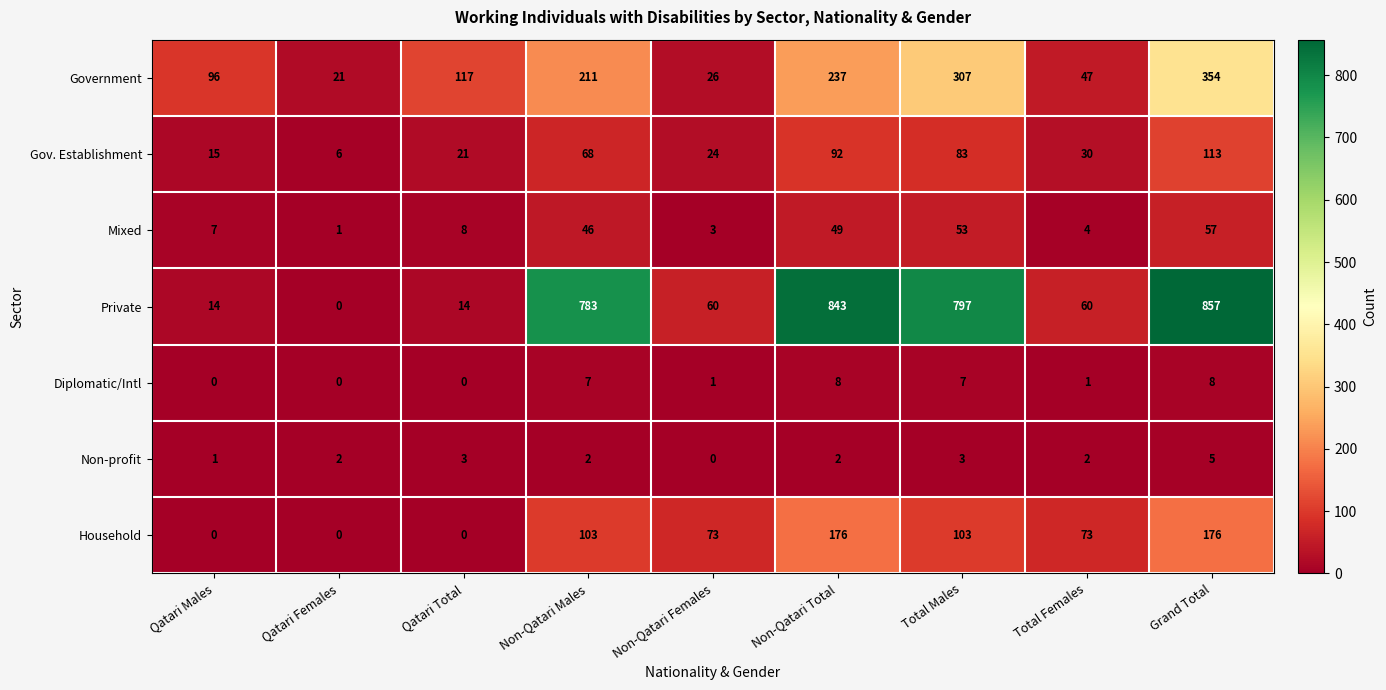

At how many categories does at least one series exceed 292?

4